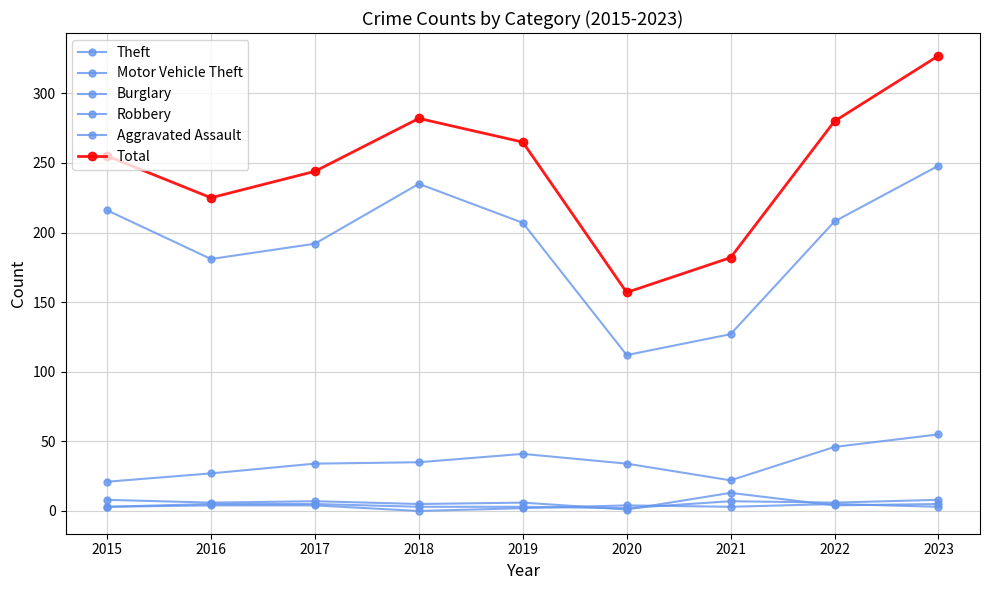

What is the value of the Theft point at the 4th from the left?

235